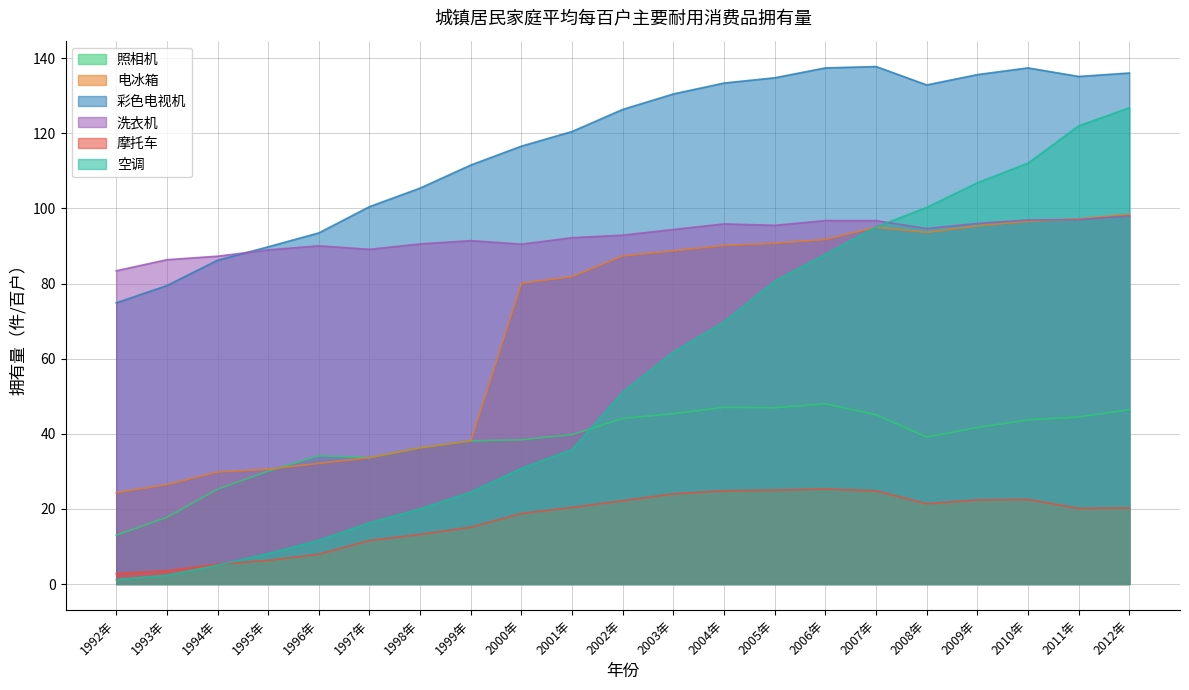

At which category is the sum across all series the highest?

2012年